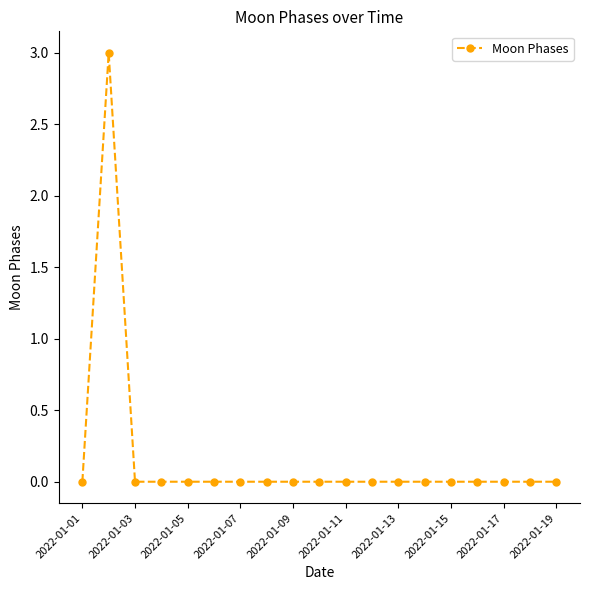

Count the number of categories in the chart.

19